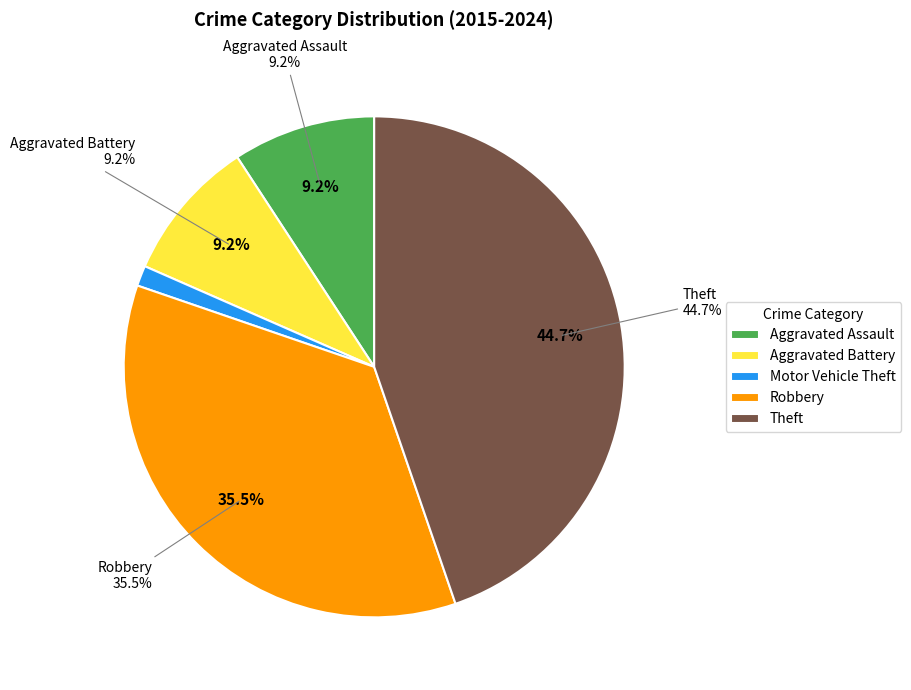

Rank the categories by value from highest to lowest.

Theft, Robbery, Aggravated Assault, Aggravated Battery, Motor Vehicle Theft